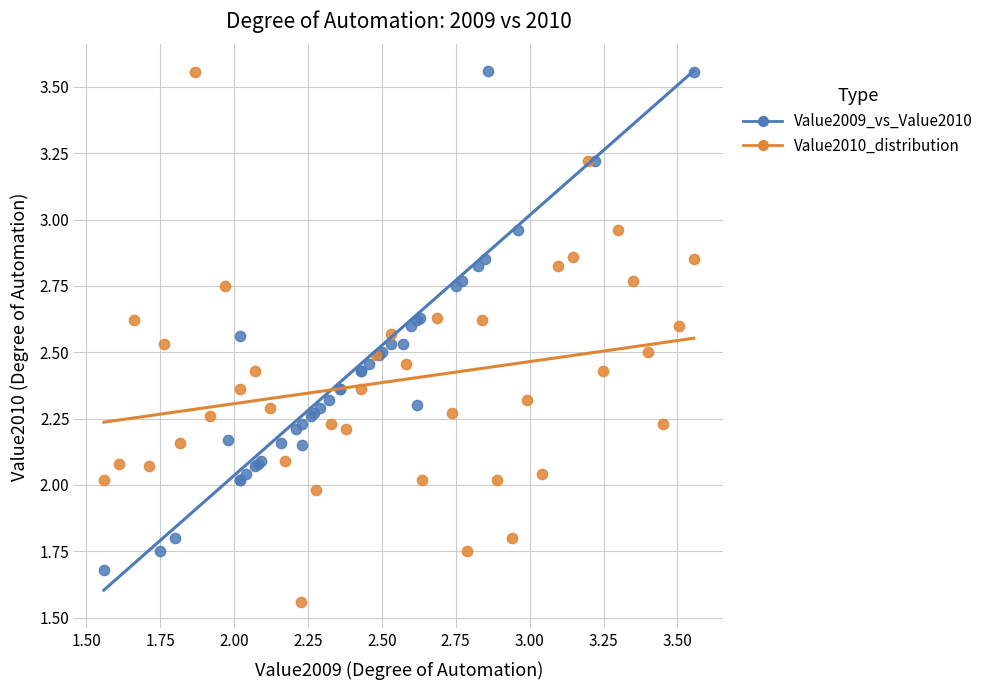

Which series has the largest Y range (max minus min)?

Value2010_distribution